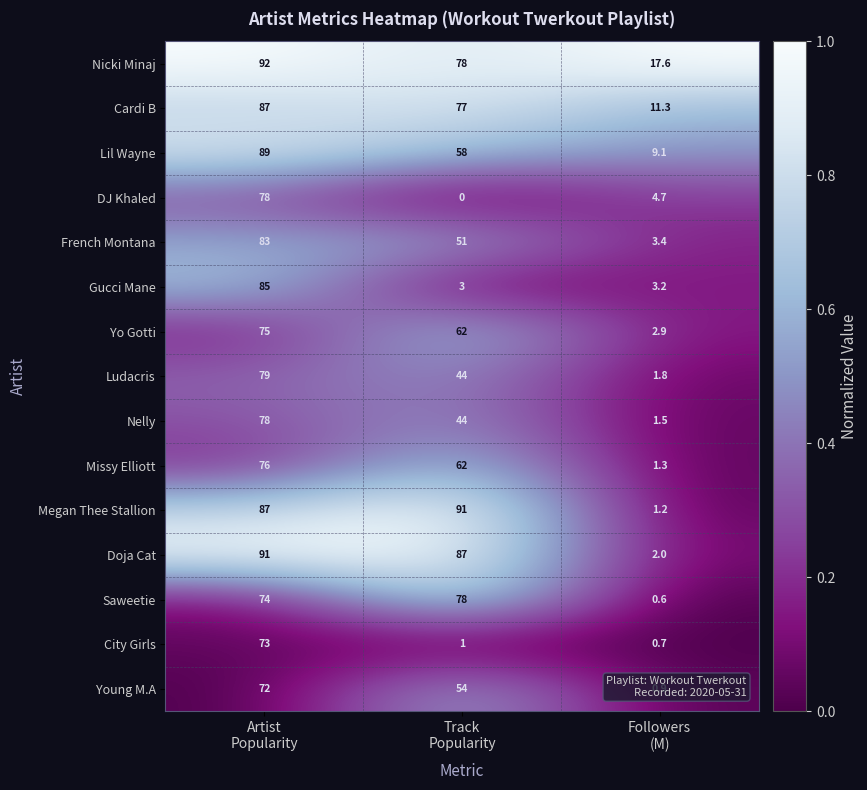

Which label corresponds to the smallest value in the chart?

Track
Popularity